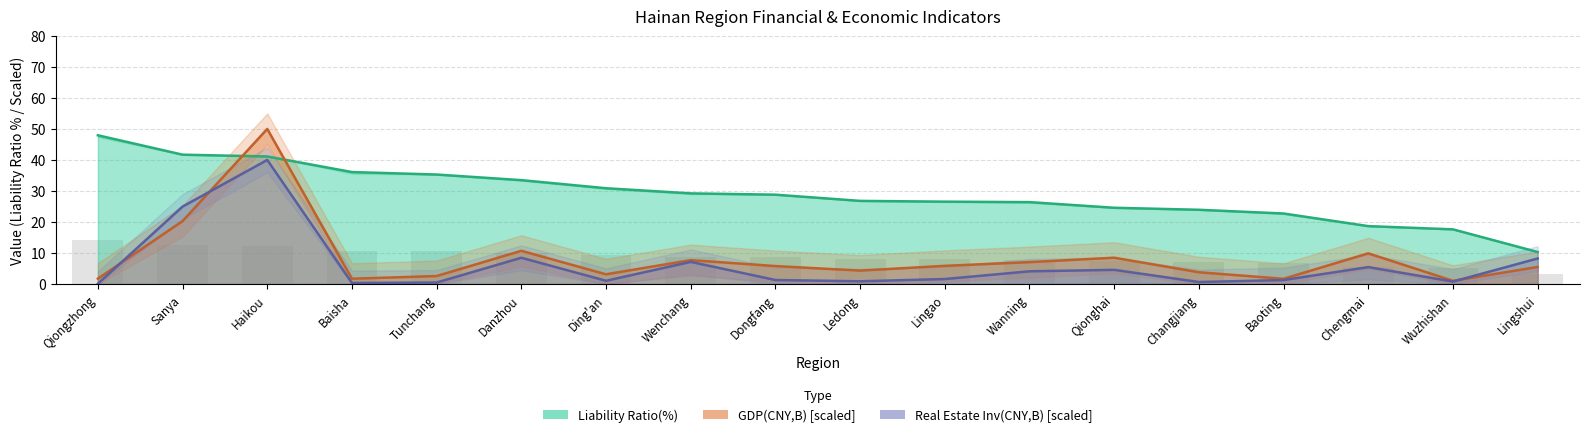

What is the spread (max minus min) of values at Lingao?

25.0